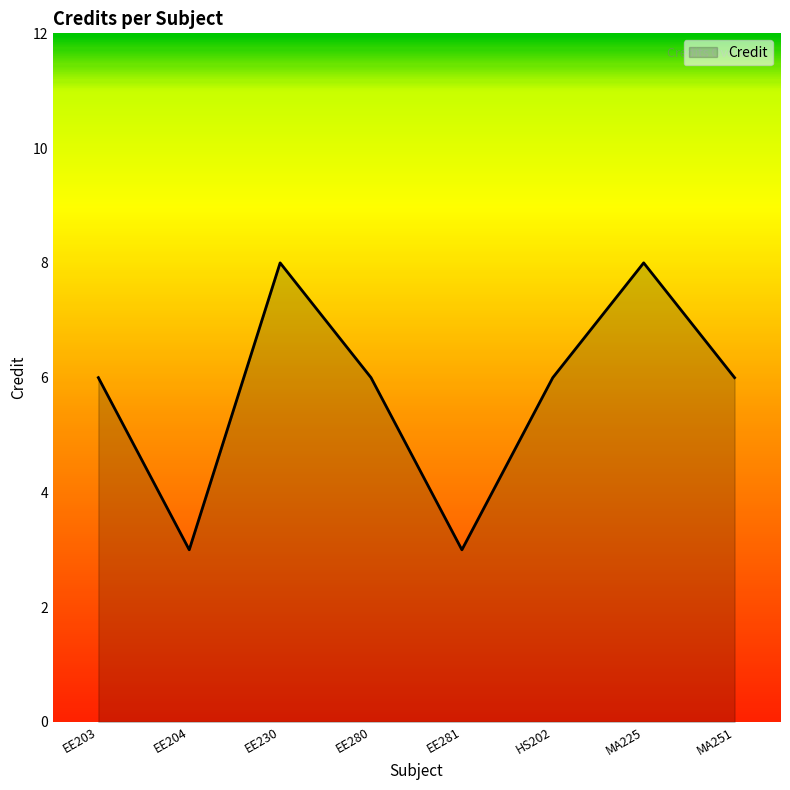

Reading right to left, extract all data points from this chart.

6	8	6	3	6	8	3	6